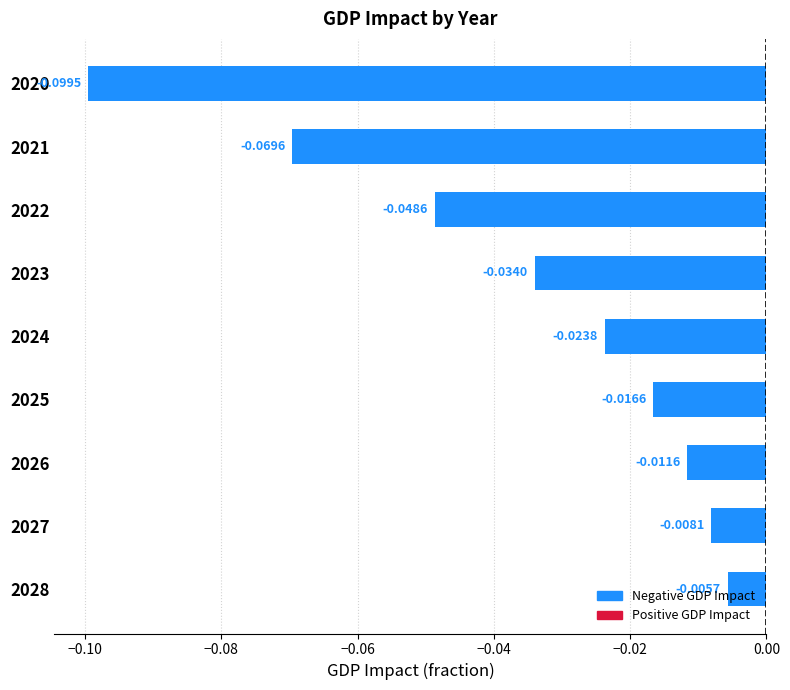

Where is the data nearest to the value 0?

2028